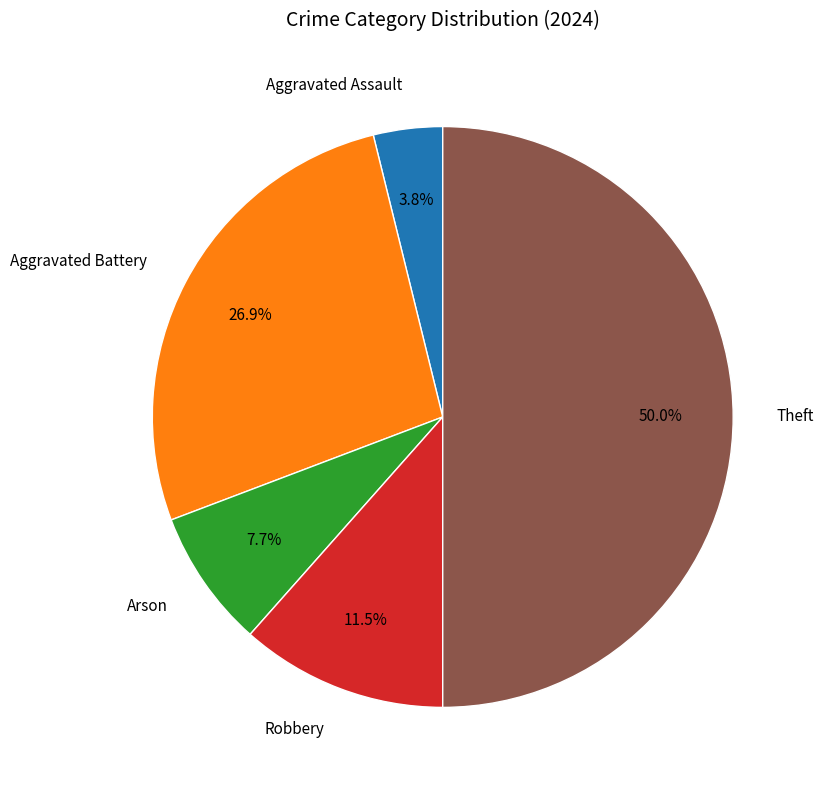

To the nearest percent, what is the average slice percentage?

20%